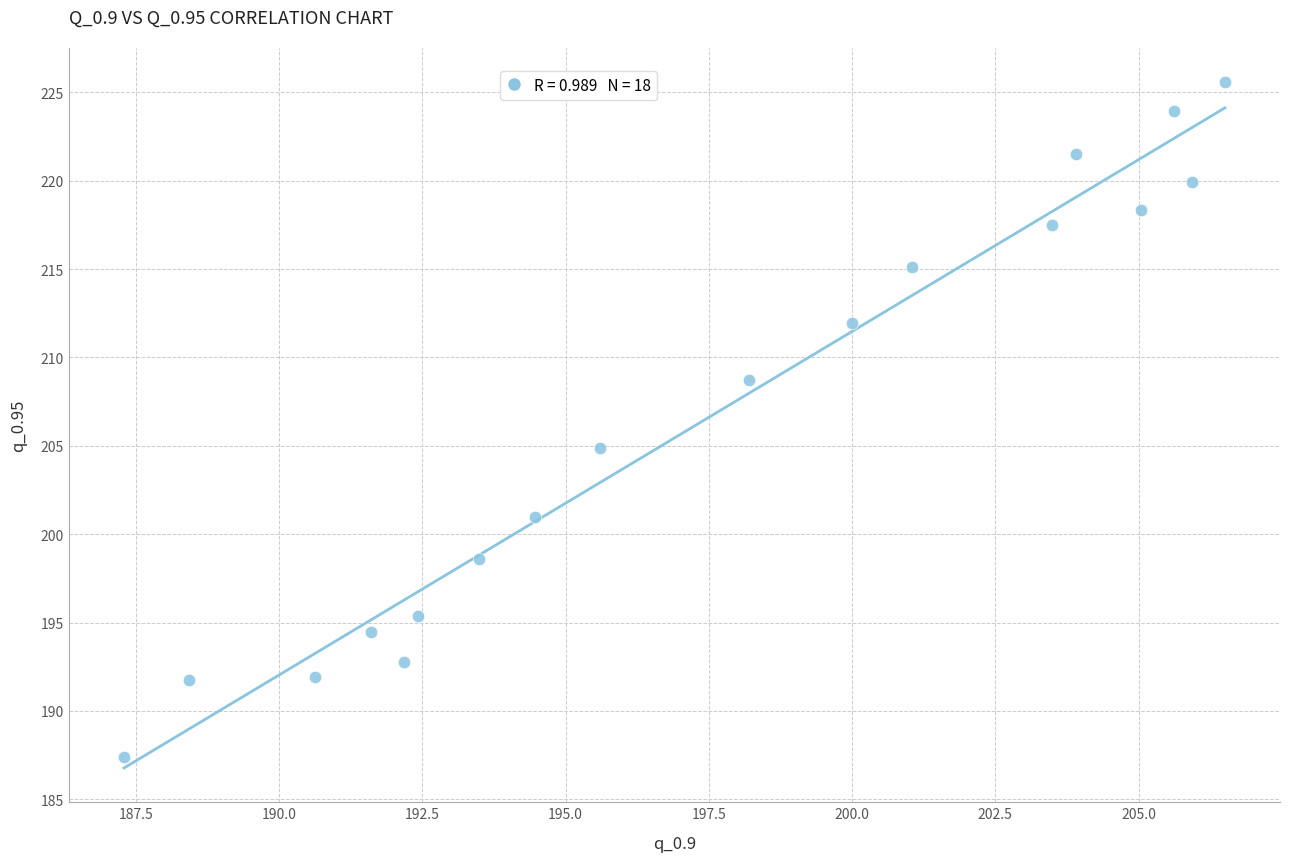

What is the range of Y values (max minus min)?

38.2